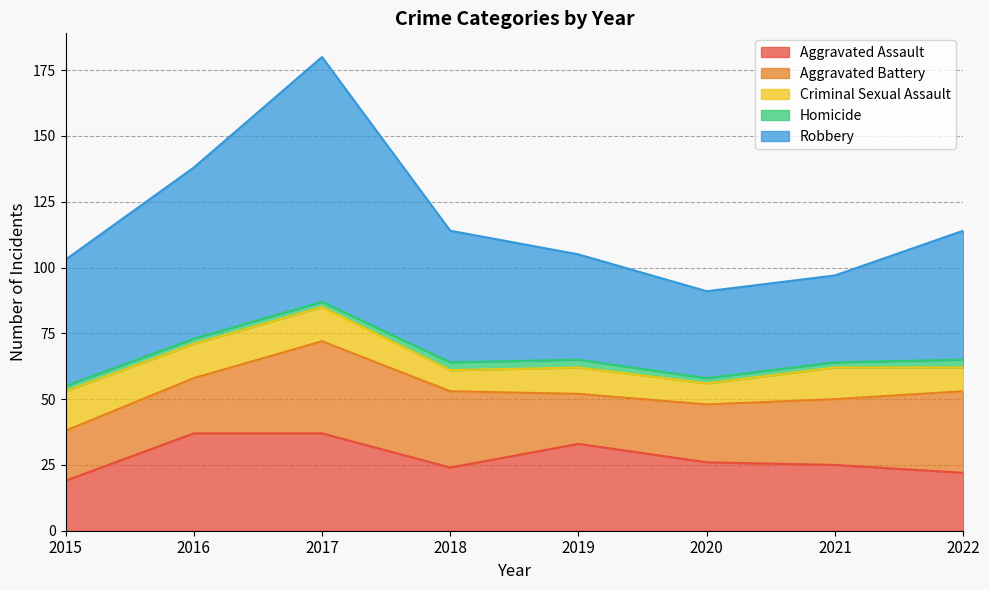

True or false: Aggravated Assault and Aggravated Battery cross at least once.

True